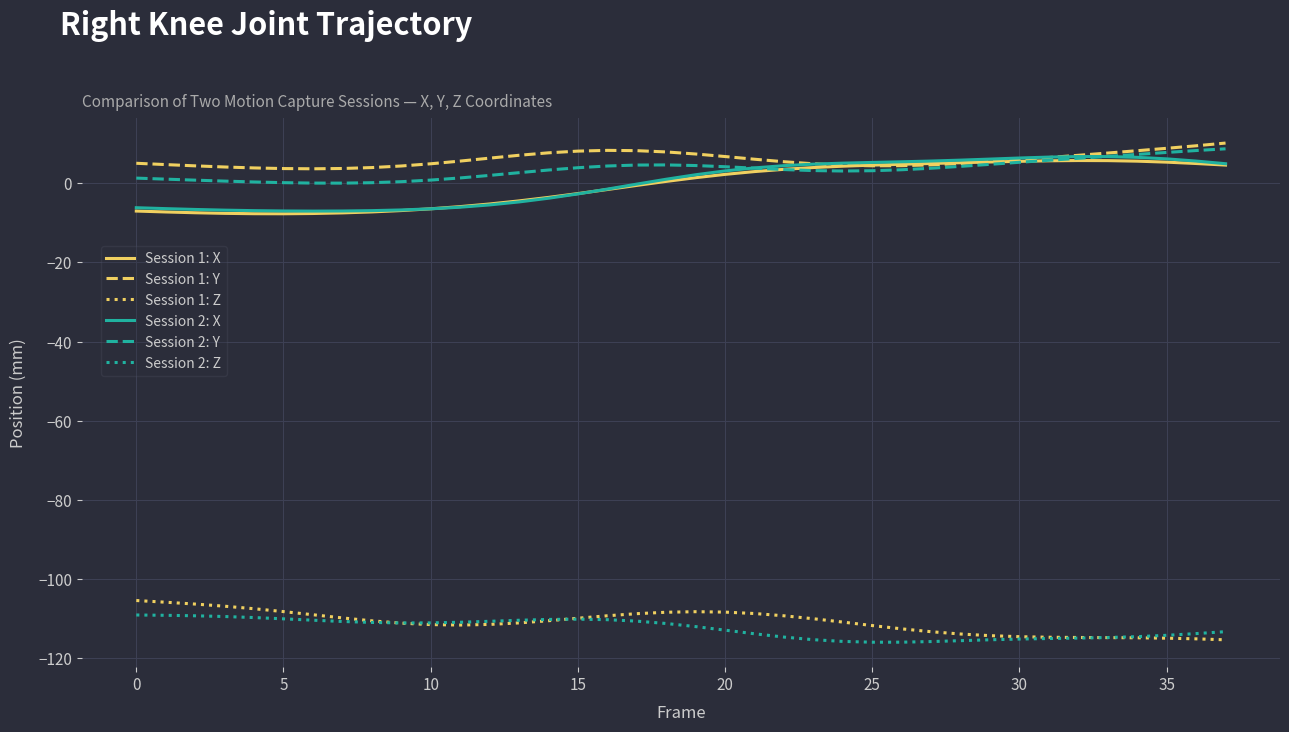

What is the minimum value shown in the chart?

-115.9